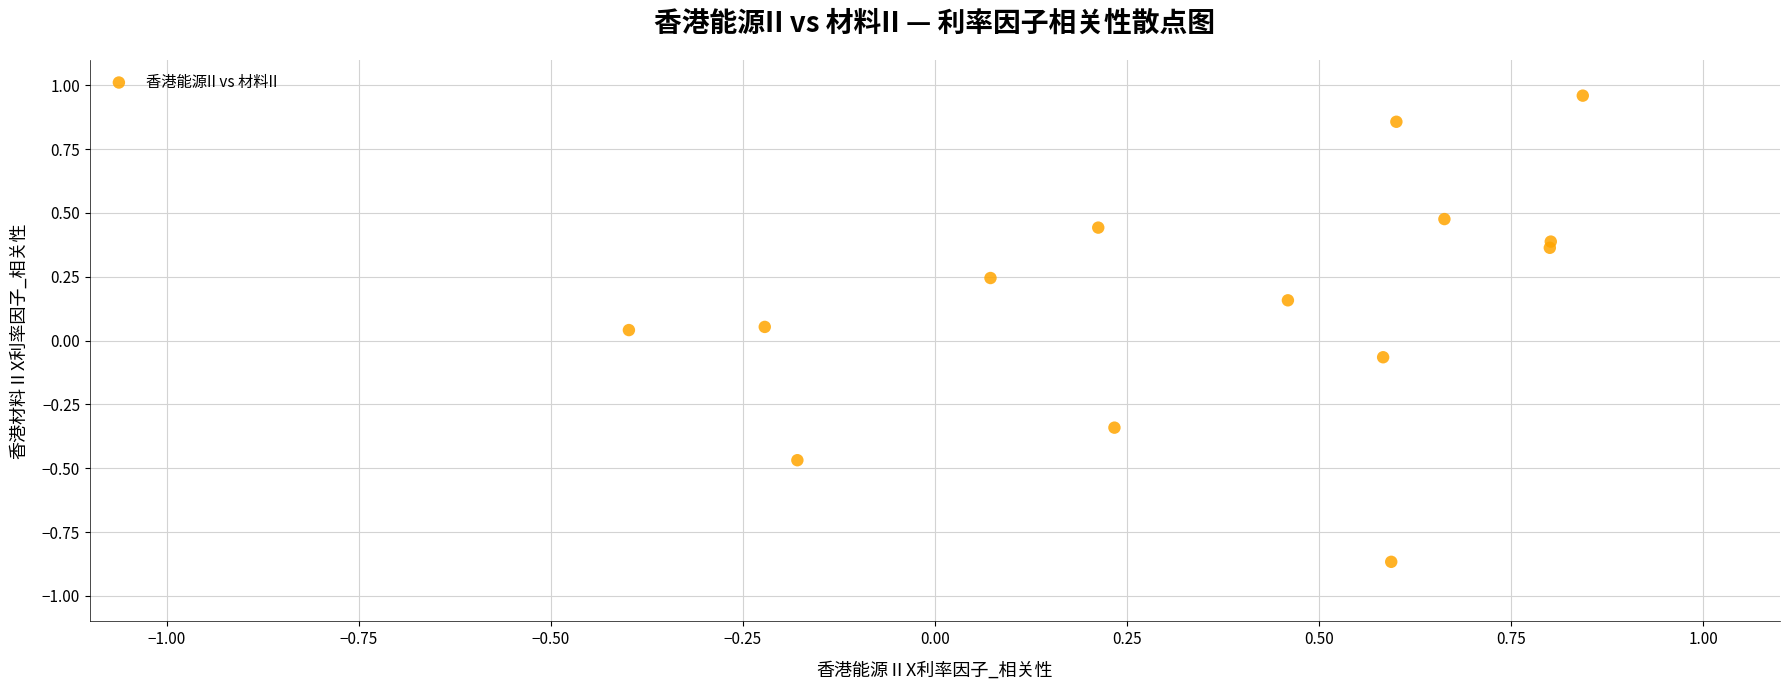

What is the range of Y values (max minus min)?

1.8